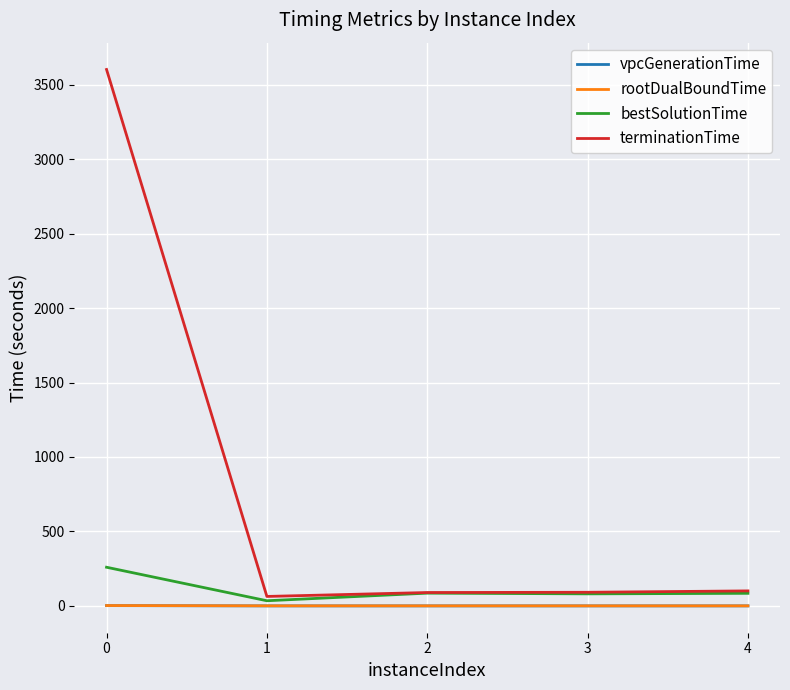

Is the value of terminationTime at 2 greater than the value of rootDualBoundTime at 1?

Yes